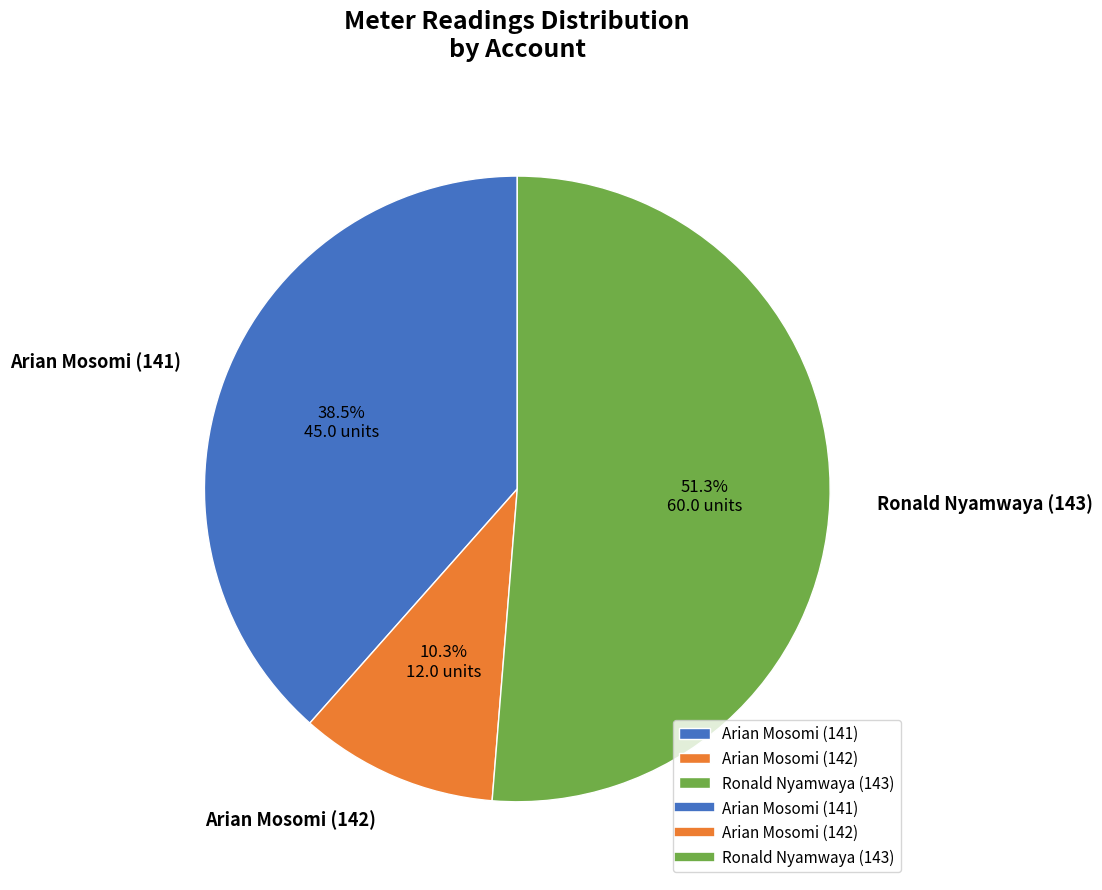

Which has a higher value, Ronald Nyamwaya (143) or Arian Mosomi (142)?

Ronald Nyamwaya (143)